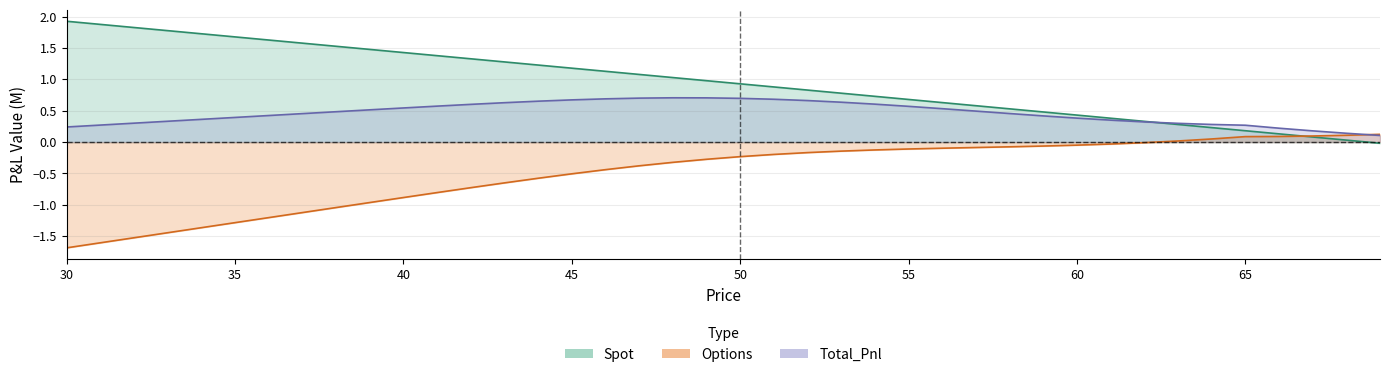

At which label does Options first exceed 0?

63